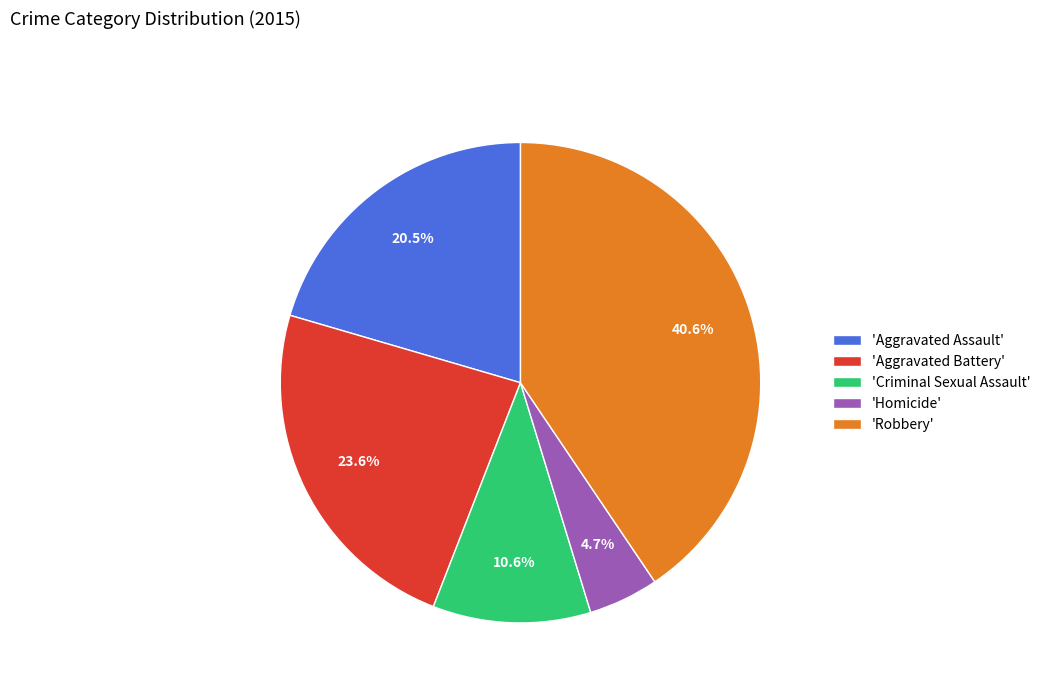

Between 'Criminal Sexual Assault' and 'Aggravated Assault', which is larger?

'Aggravated Assault'